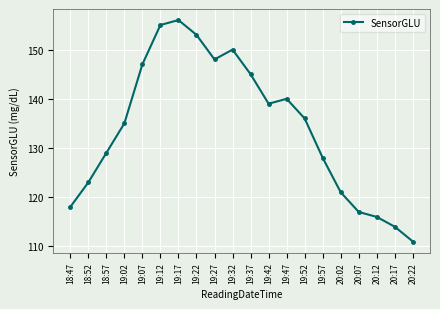

Reading left to right, extract all data points from this chart.

18:47=118	18:52=123	18:57=129	19:02=135	19:07=147	19:12=155	19:17=156	19:22=153	19:27=148	19:32=150	19:37=145	19:42=139	19:47=140	19:52=136	19:57=128	20:02=121	20:07=117	20:12=116	20:17=114	20:22=111